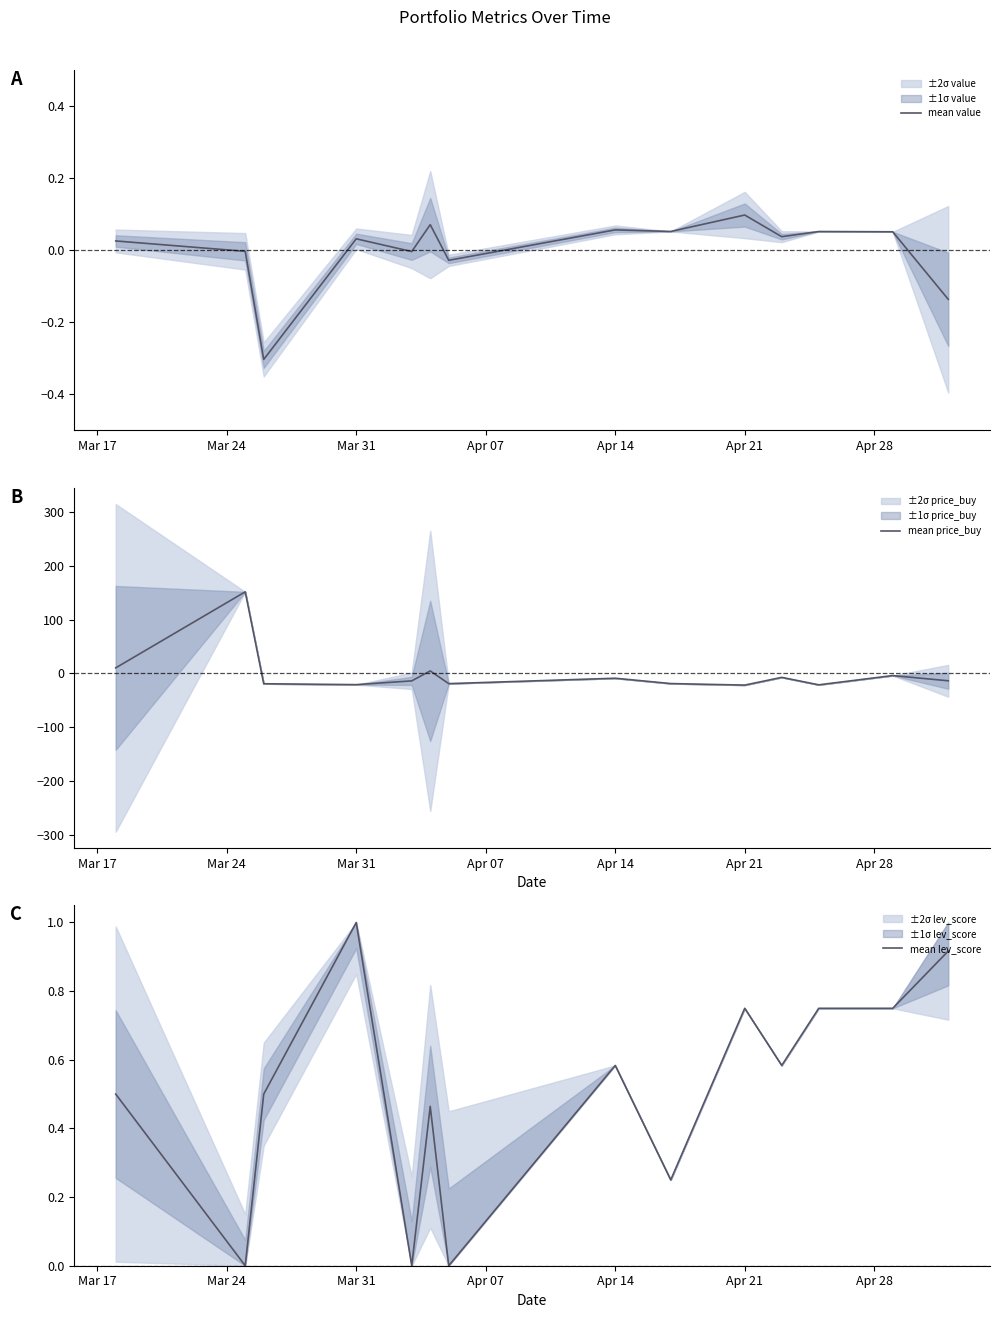

How many times do mean value and mean price_buy cross each other?

3